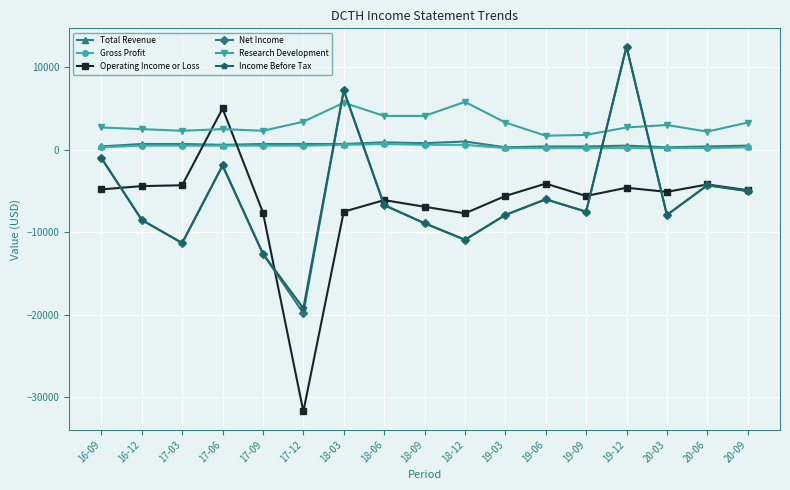

Where is the first local minimum for Net Income?

17-03